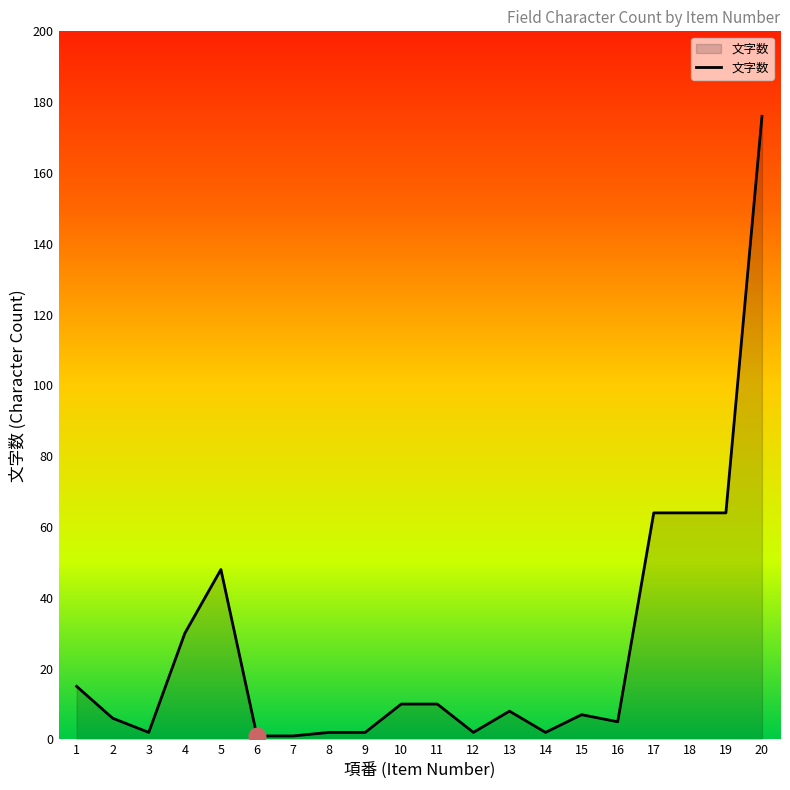

What is the maximum value shown in the chart?

176